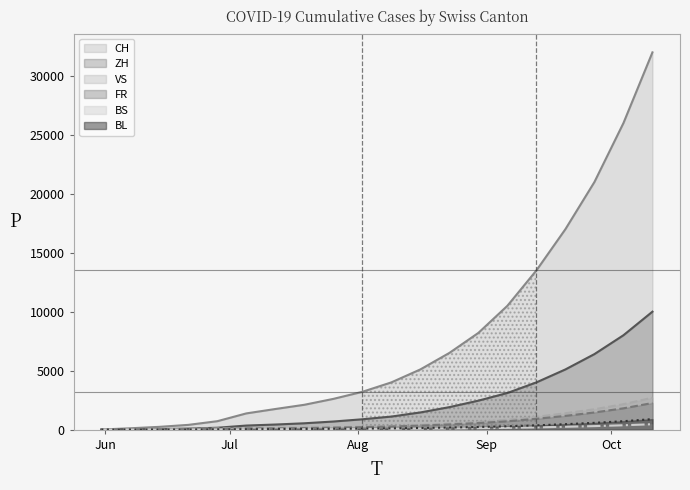

What is the label of the 15th point from the right?

2020-07-05